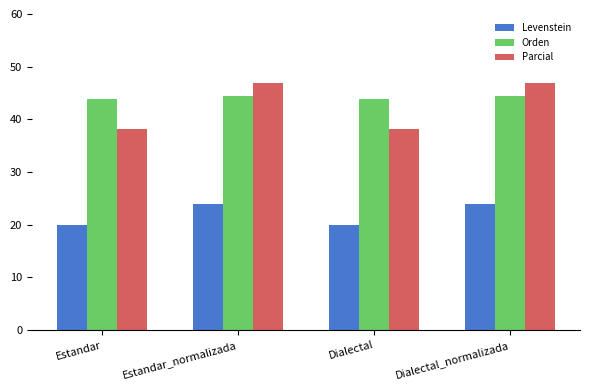

What is the value of the Orden bar at the 4th from the left?

44.4